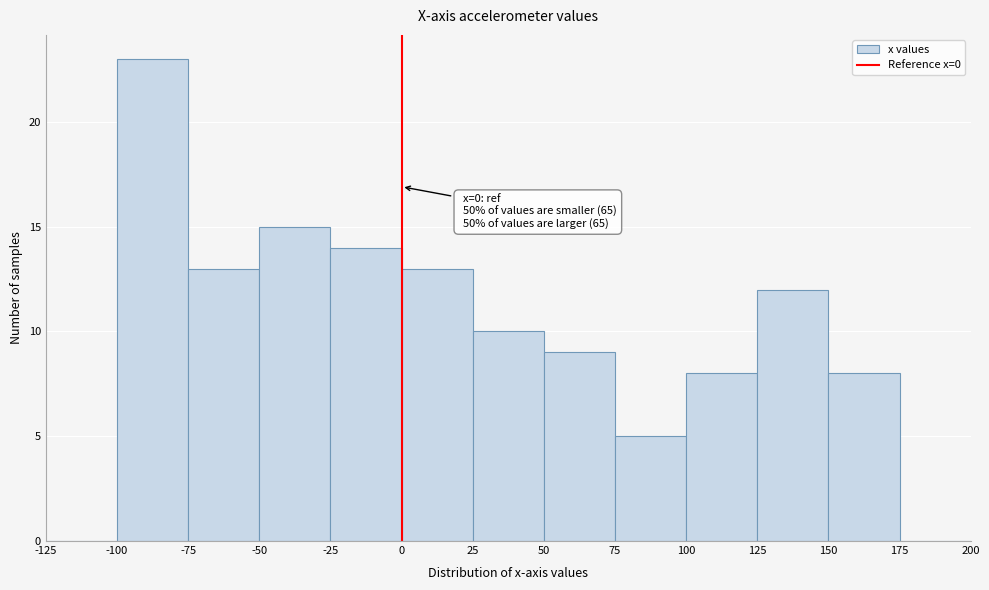

Over which range of the x-axis is the bar tallest?

-100 to -75